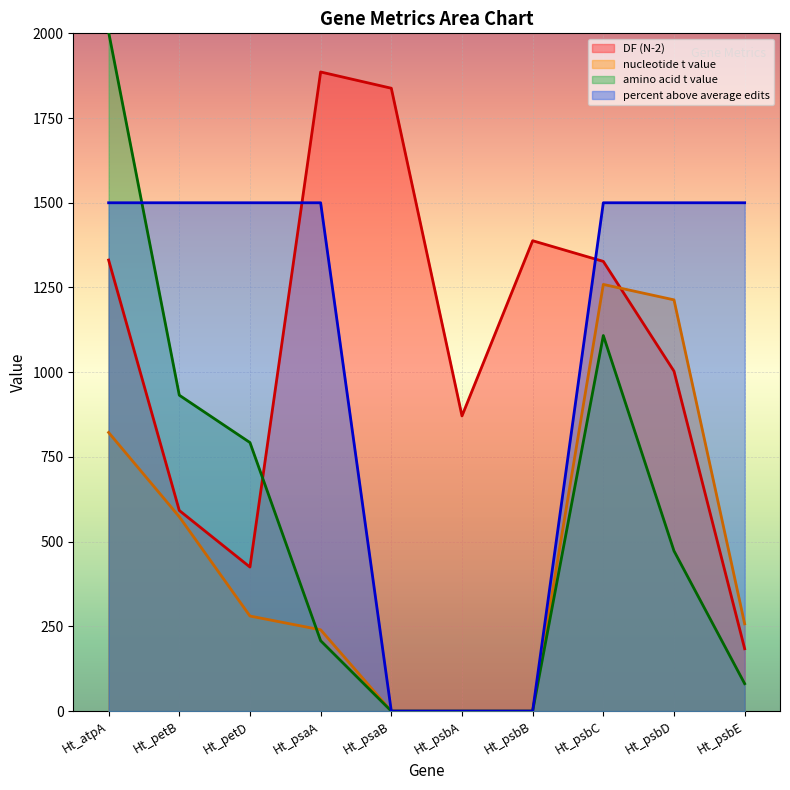

Which series ends up on top after the final intersection of percent above average edits and DF (N-2)?

percent above average edits